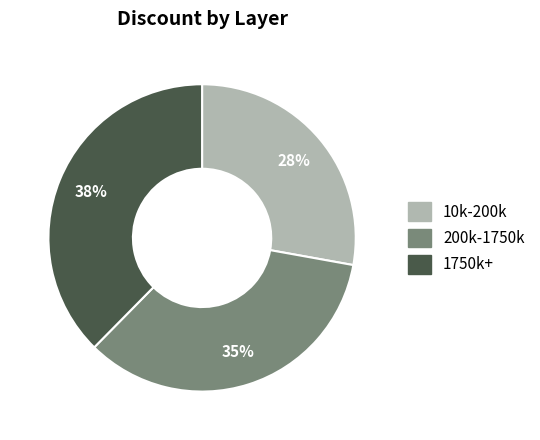

Is there any slice that represents more than half of the pie?

No